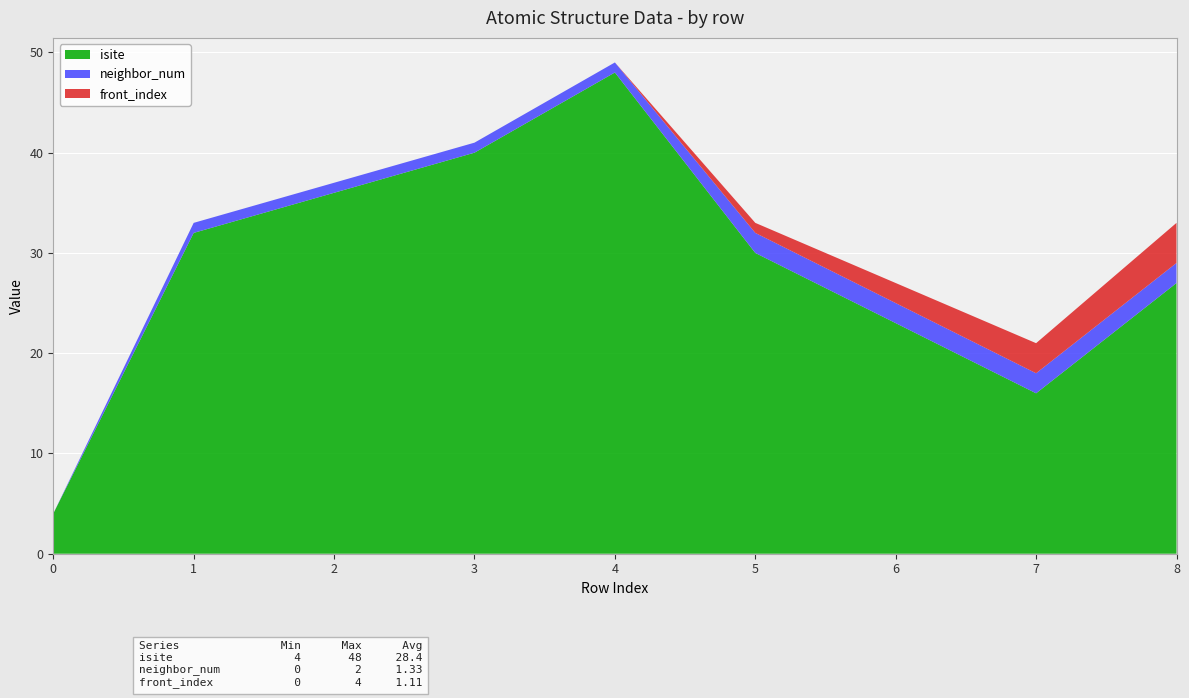

Reading right to left, list all the values displayed in this chart.

isite: 27	16	23	30	48	40	36	32	4
neighbor_num: 2	2	2	2	1	1	1	1	0
front_index: 4	3	2	1	0	0	0	0	0